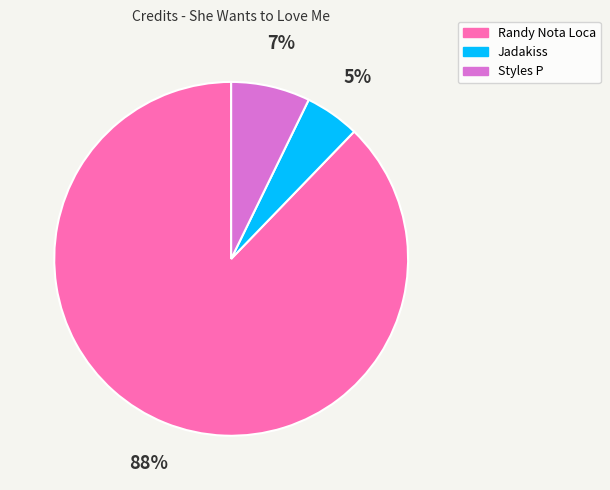

Rank the categories by value from lowest to highest.

Jadakiss, Styles P, Randy Nota Loca